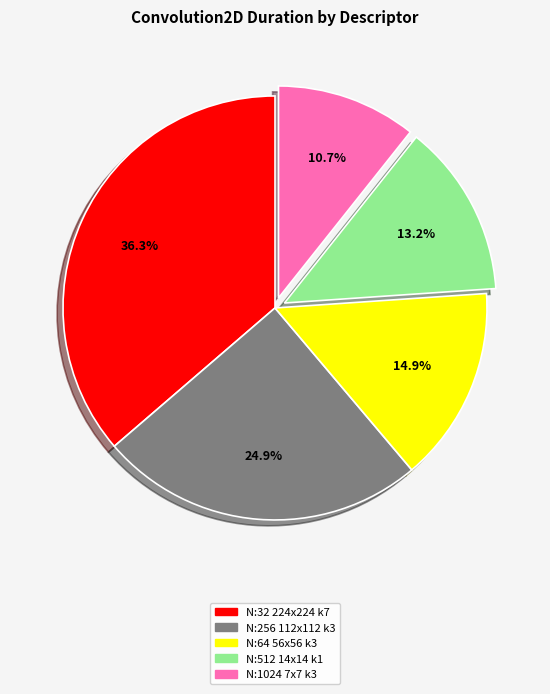

Is there any slice that represents more than half of the pie?

No